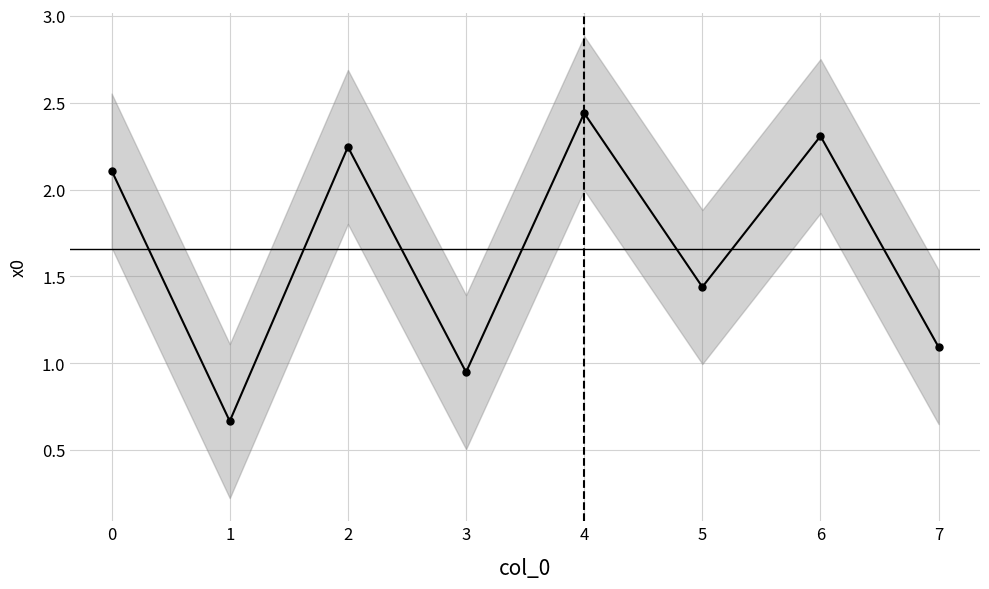

The chart shows a value of 1.4 at 5. True or false?

True